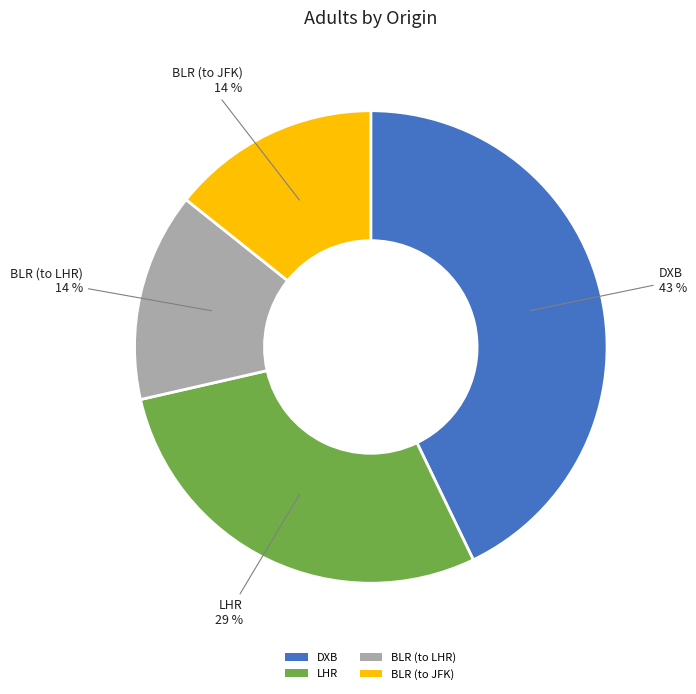

To the nearest percent, what is the difference between the largest and smallest slice percentages?

29%